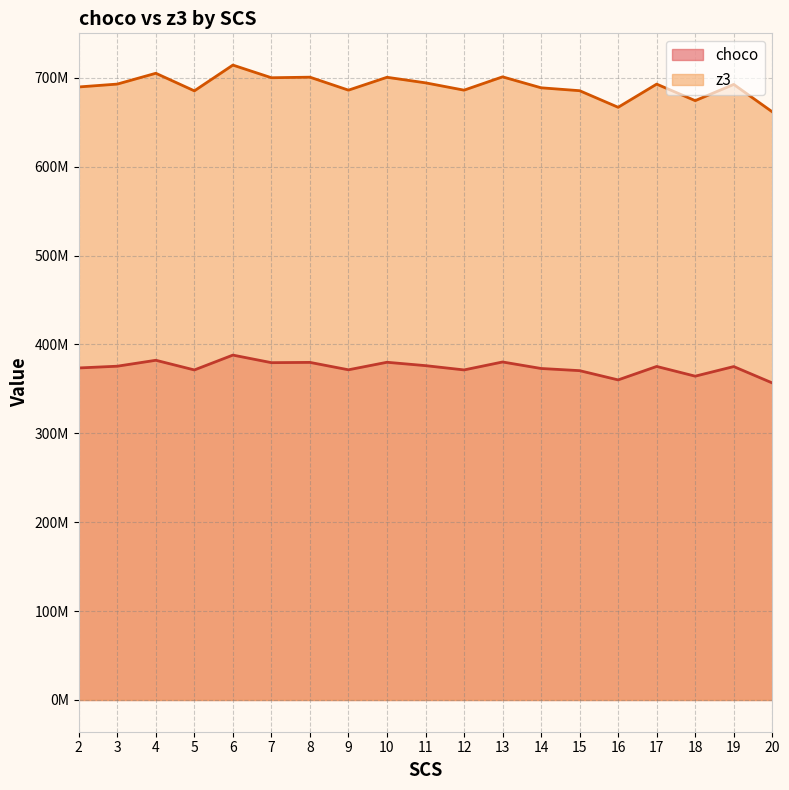

What is the maximum value for choco?

387999842.3